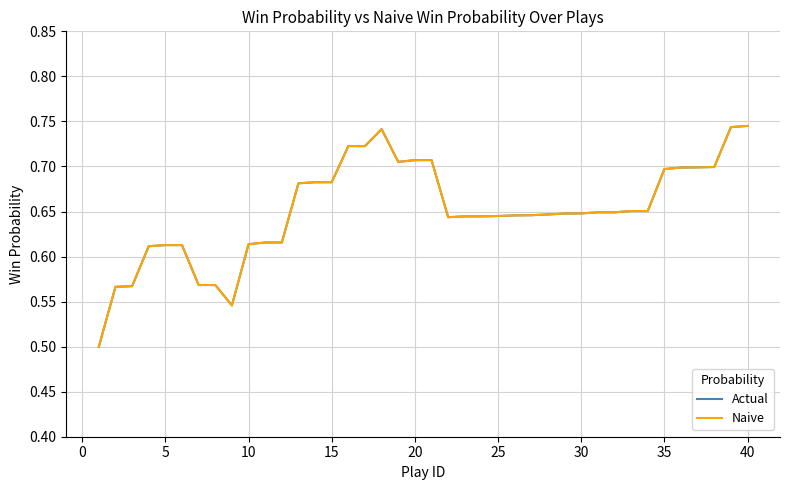

True or false: Actual and Naive intersect in this chart.

False